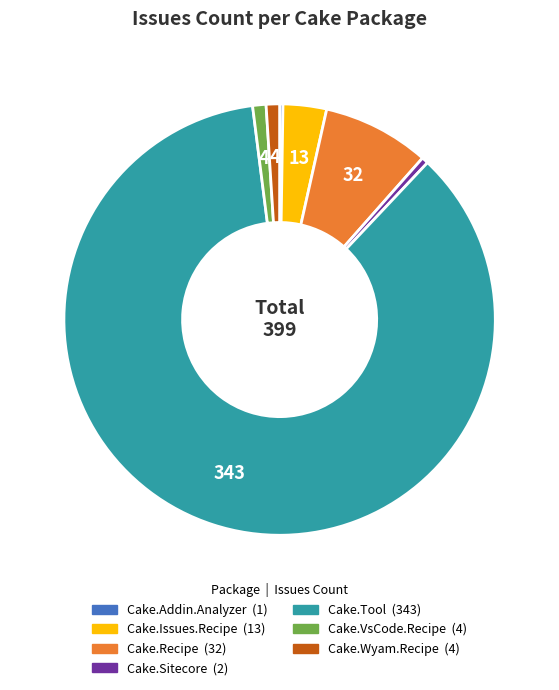

Does any single category account for the majority?

Yes